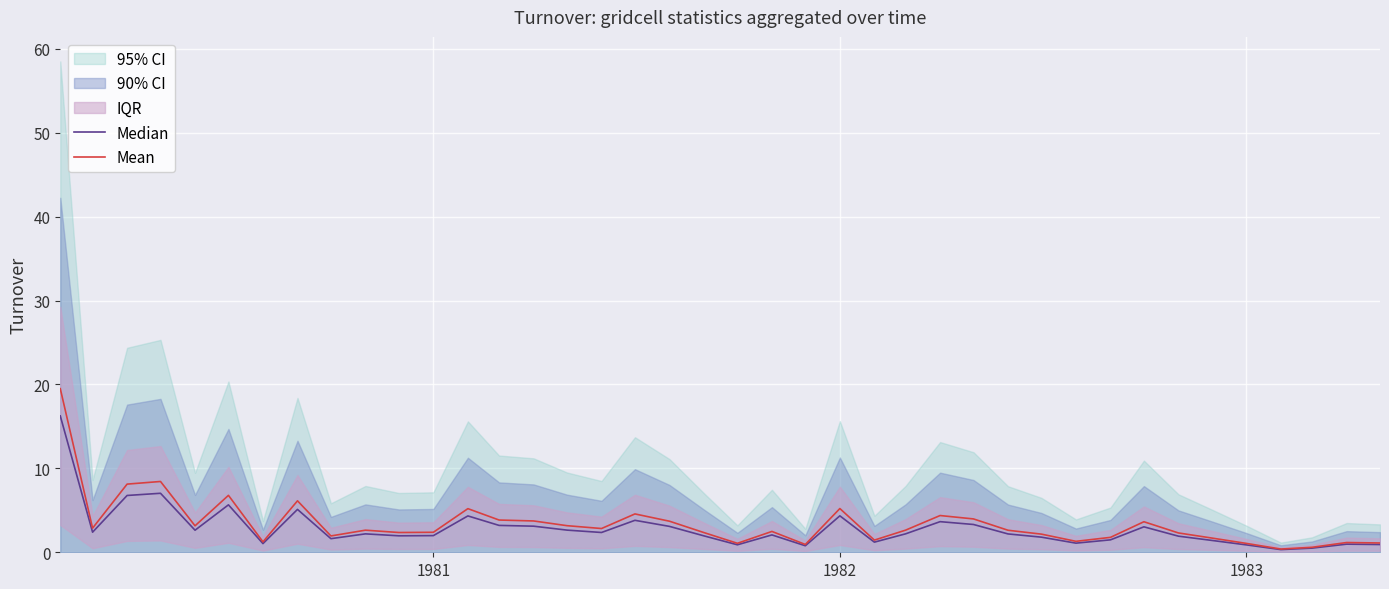

How many interior local valleys does the Median series have?

11